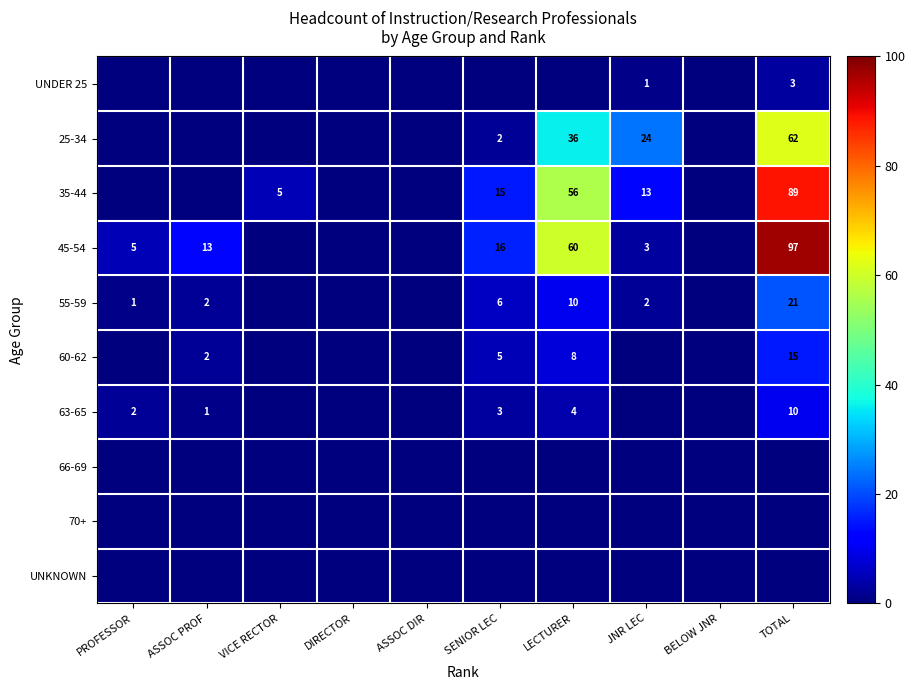

Which series has the widest spread of values?

45-54